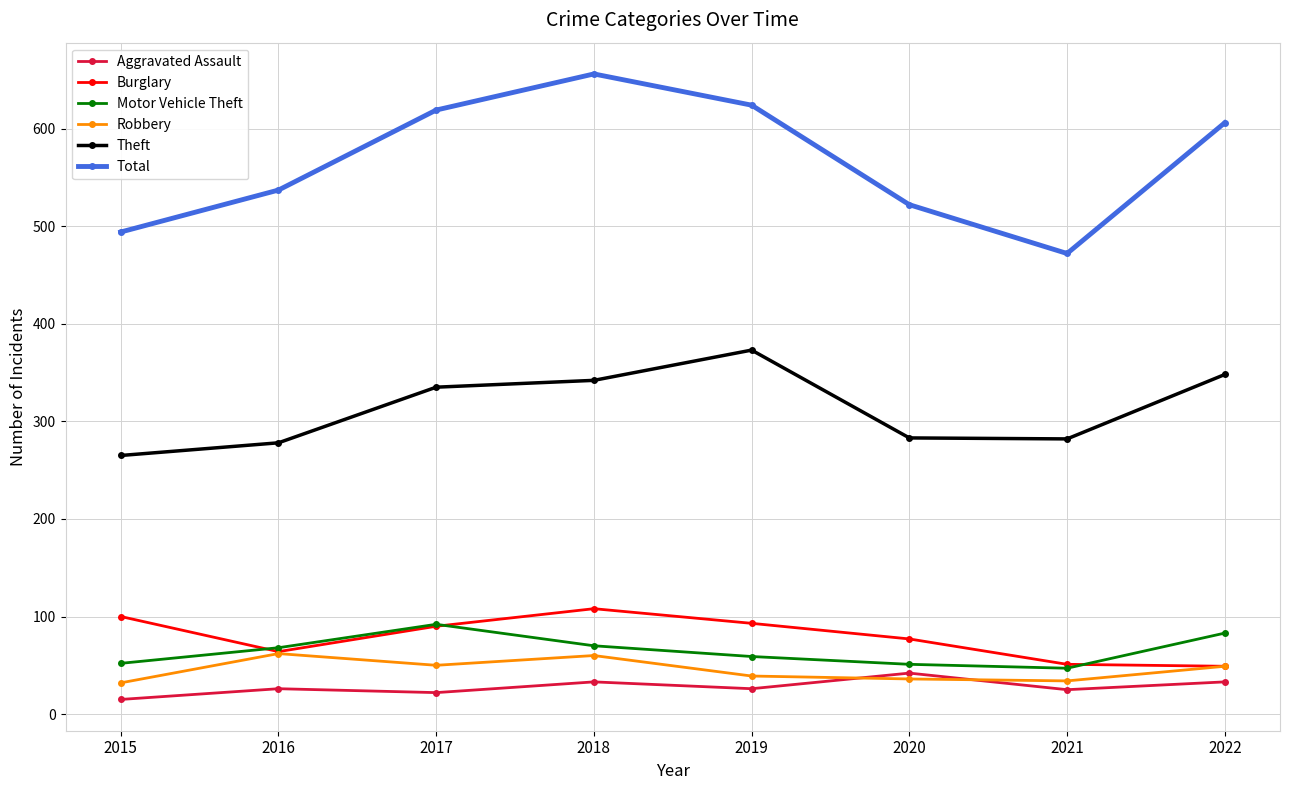

What is the maximum value shown in the chart?

656